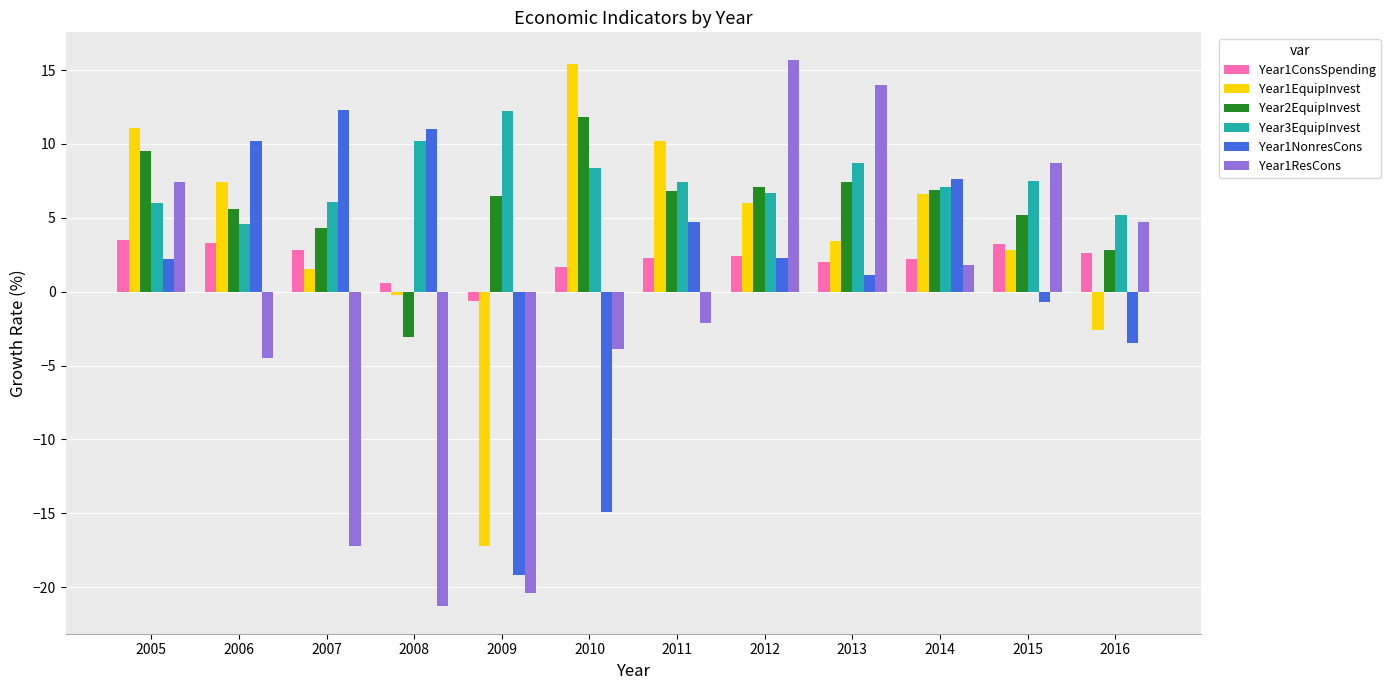

Are the bars grouped side by side (vs. stacked)?

Yes